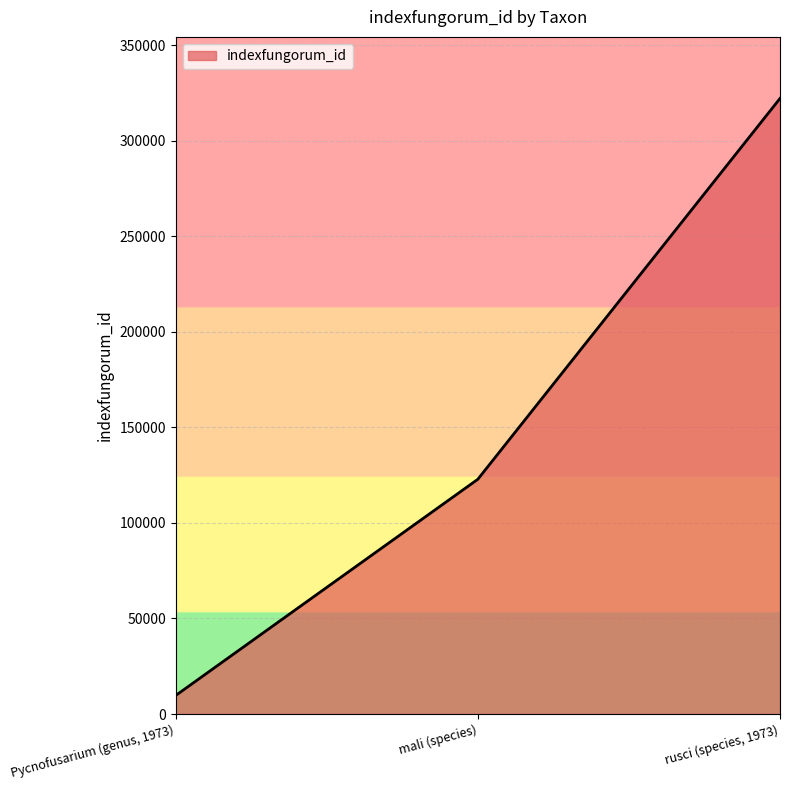

Which category has the lowest value across all series?

Pycnofusarium (genus, 1973)